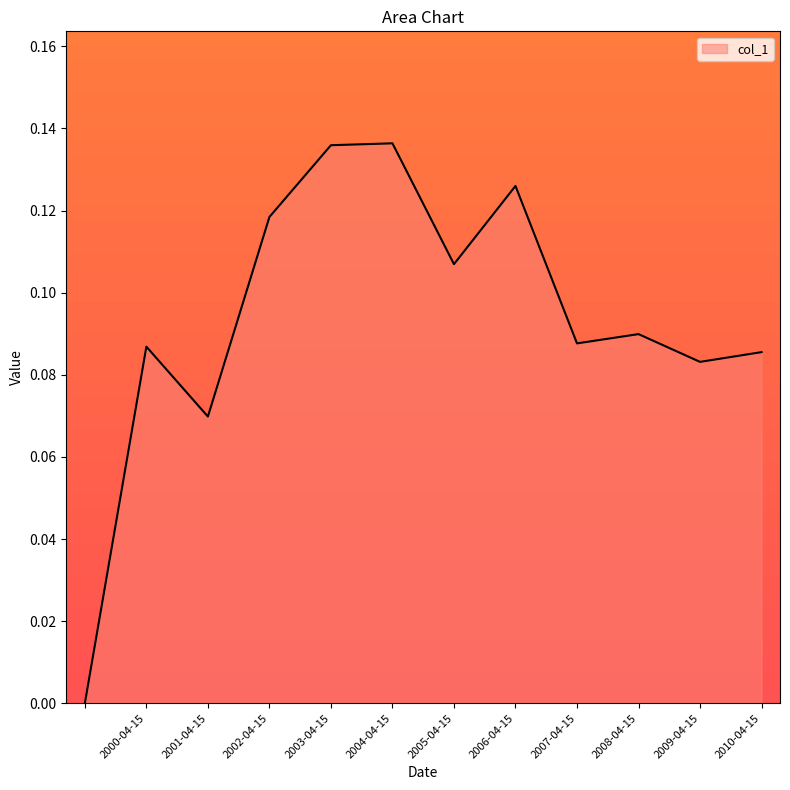

Count the values in the range 0 to 1.

12